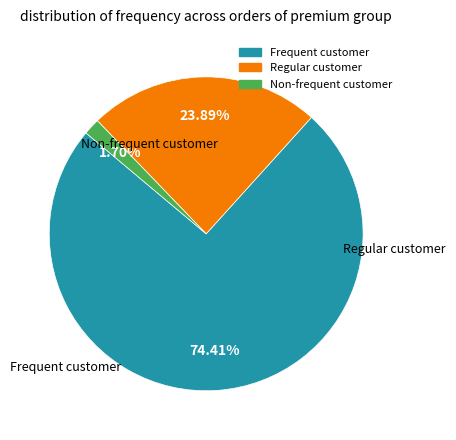

Is there any slice that represents more than half of the pie?

Yes